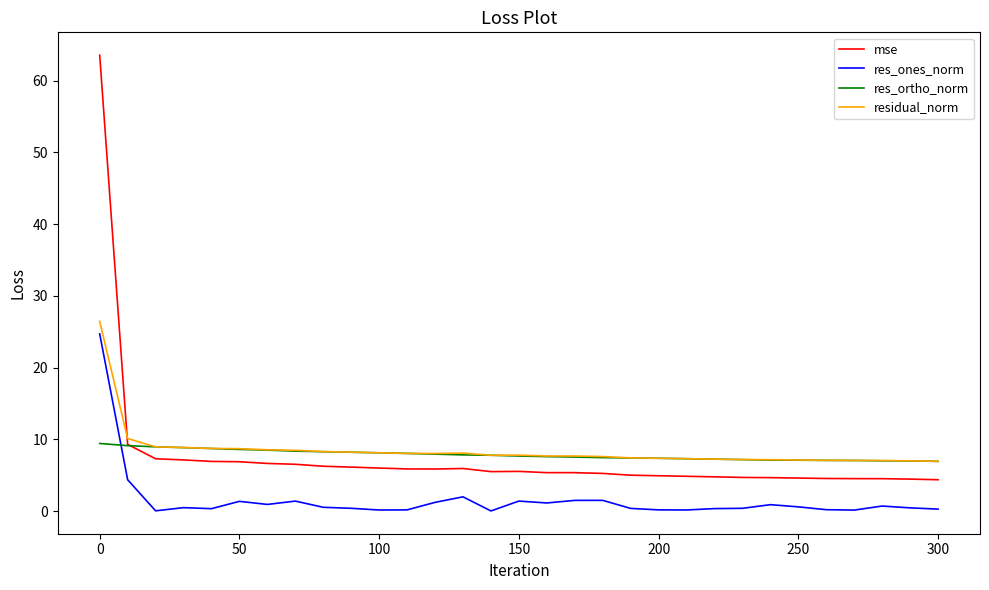

True or false: residual_norm and res_ones_norm intersect in this chart.

False